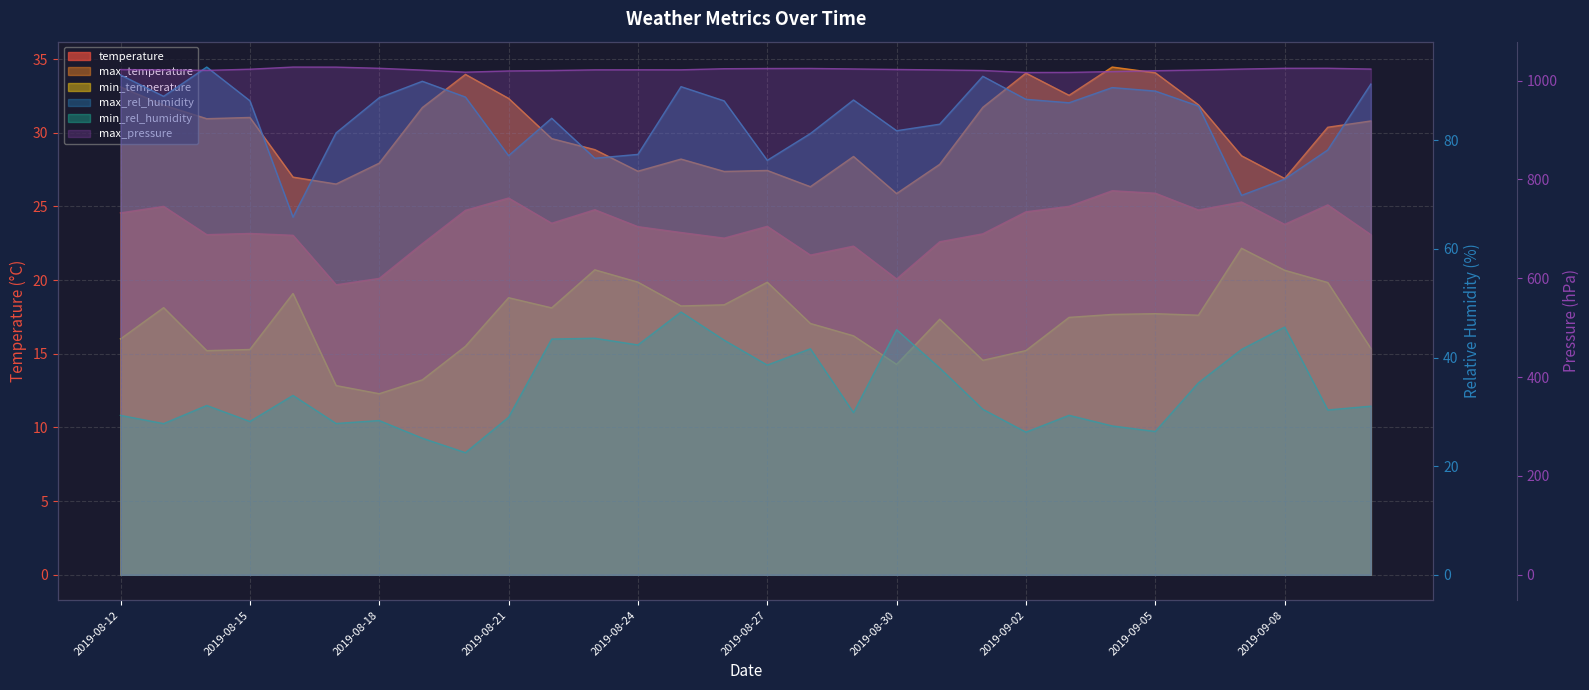

Which series has the widest spread of values?

max_rel_humidity